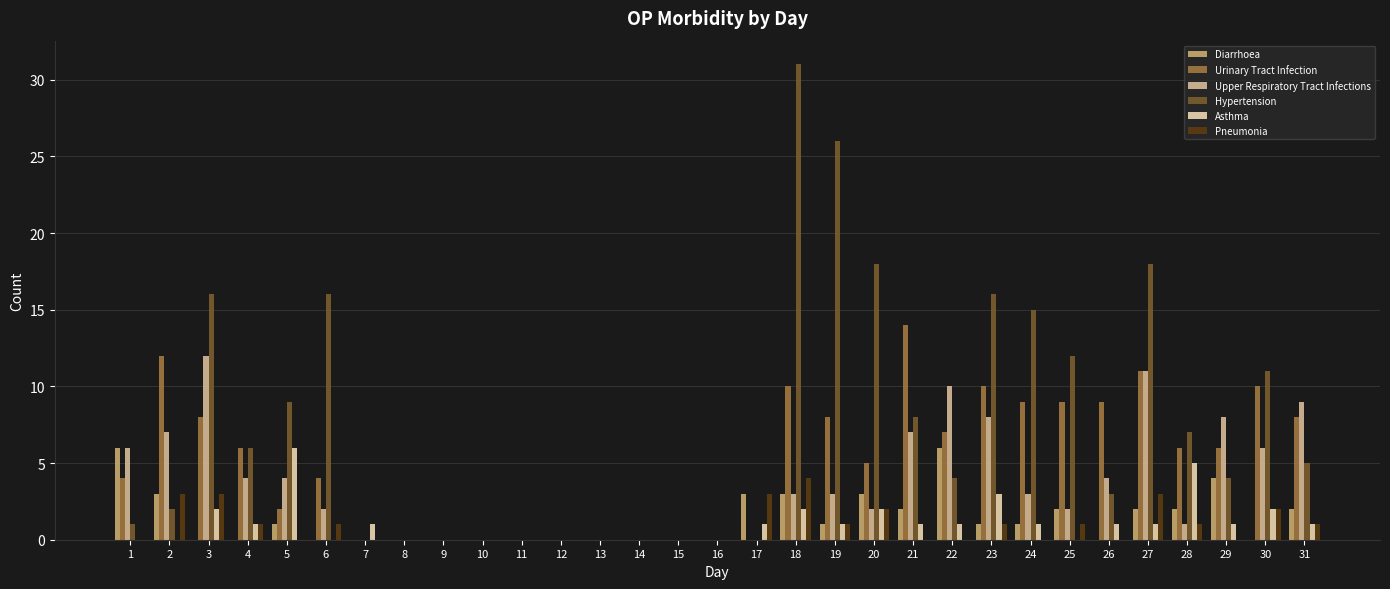

Which series changed the most between 6 and 31?

Hypertension